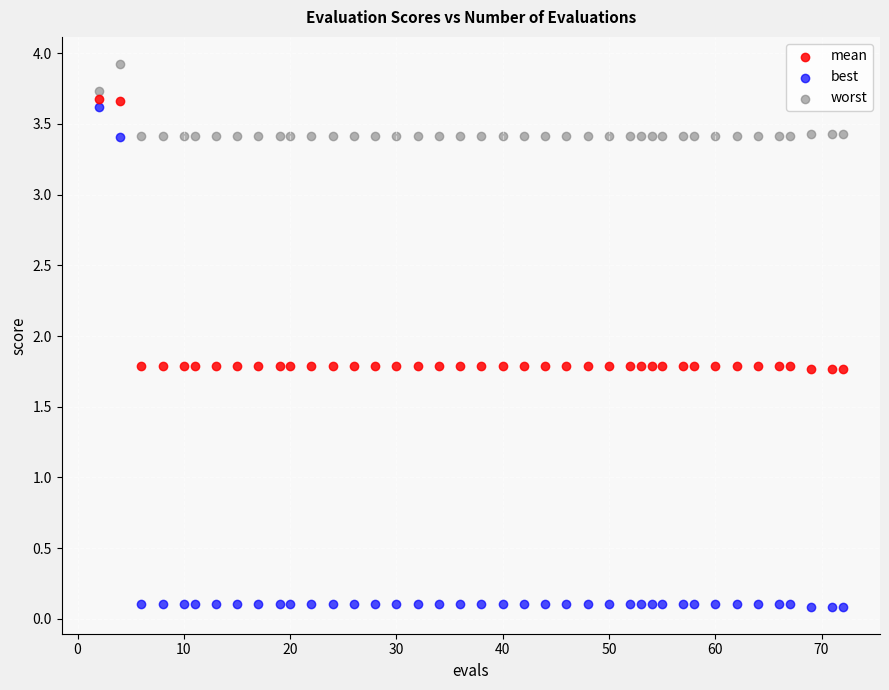

Which series reaches the minimum Y coordinate?

best